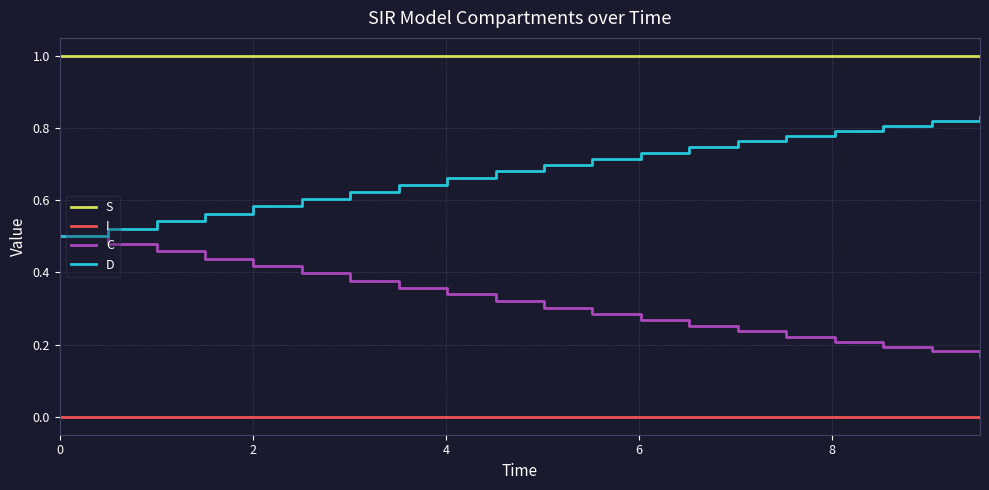

List the series in order of their overall mean, highest first.

S, D, C, I